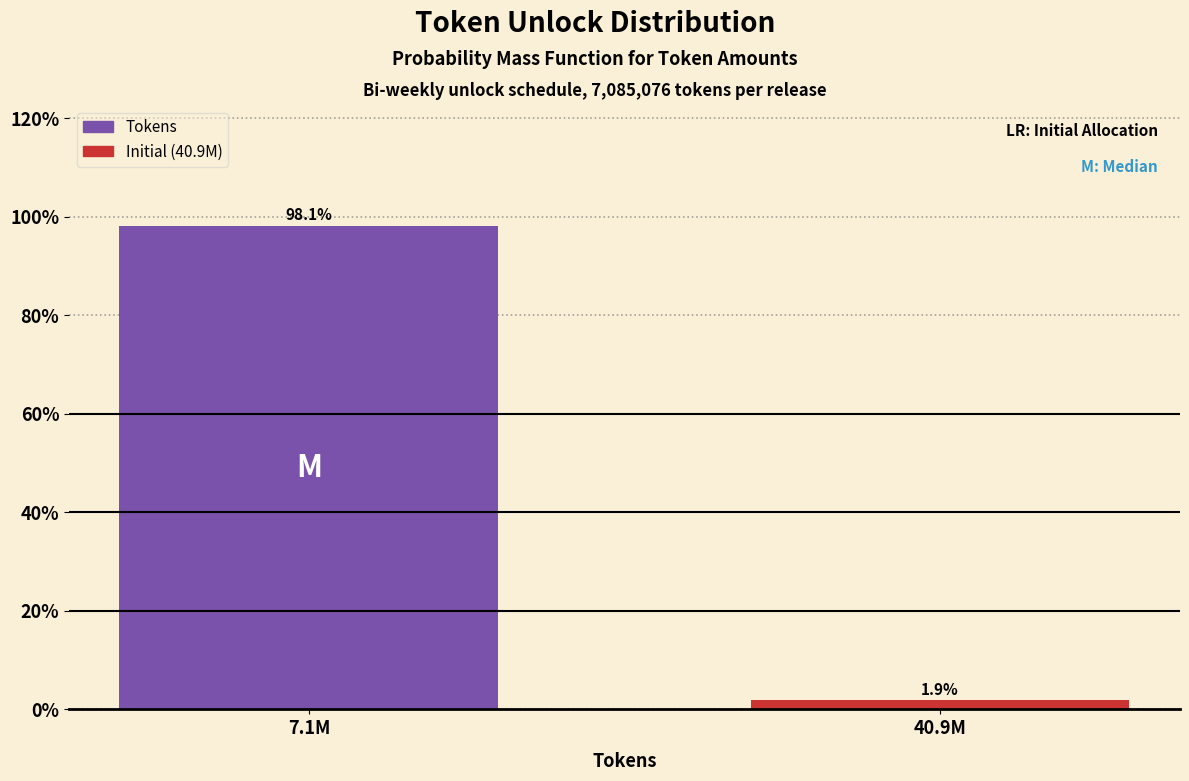

Reading right to left, extract all data points from this chart.

40.9M=1.9	7.1M=98.1